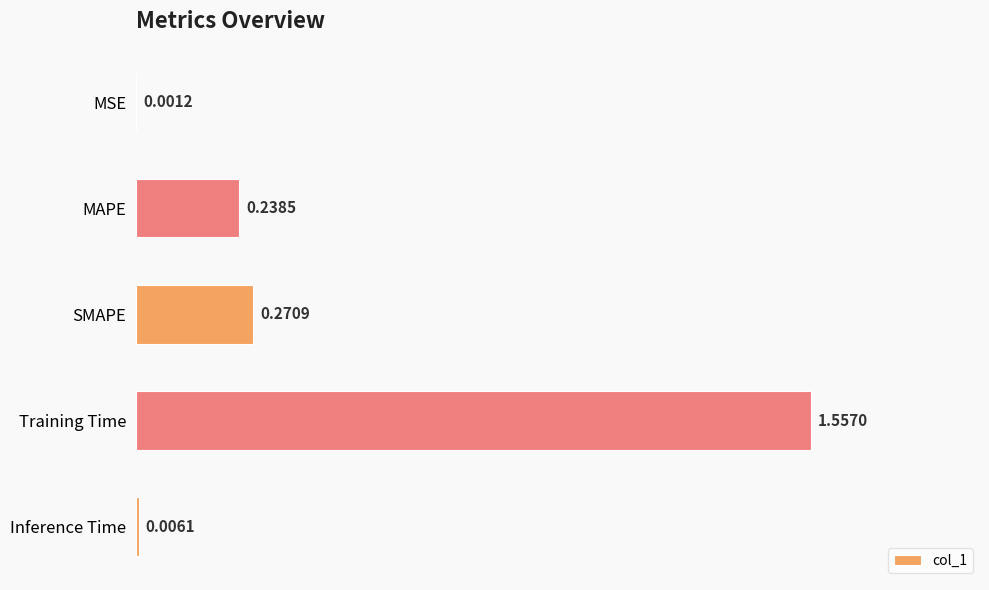

What is the sum of all values?

2.1